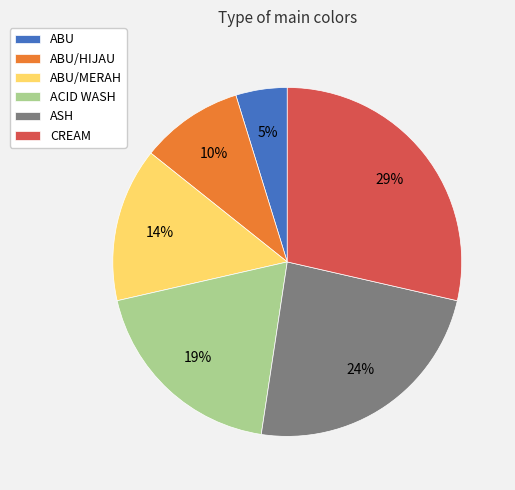

Is there any slice that represents more than half of the pie?

No